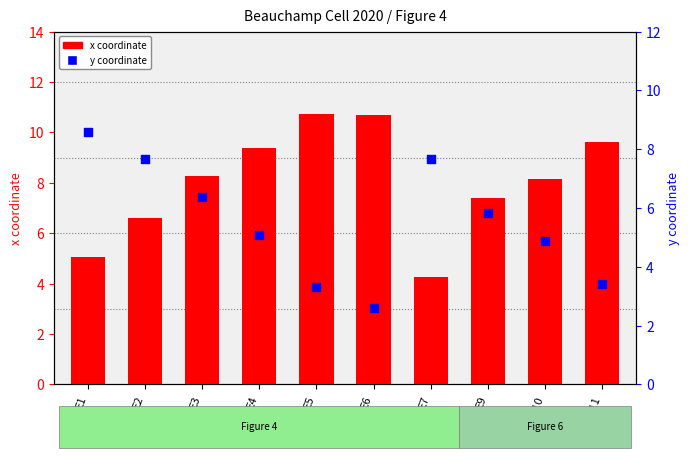

What are all the series names shown in the legend?

x coordinate, y coordinate